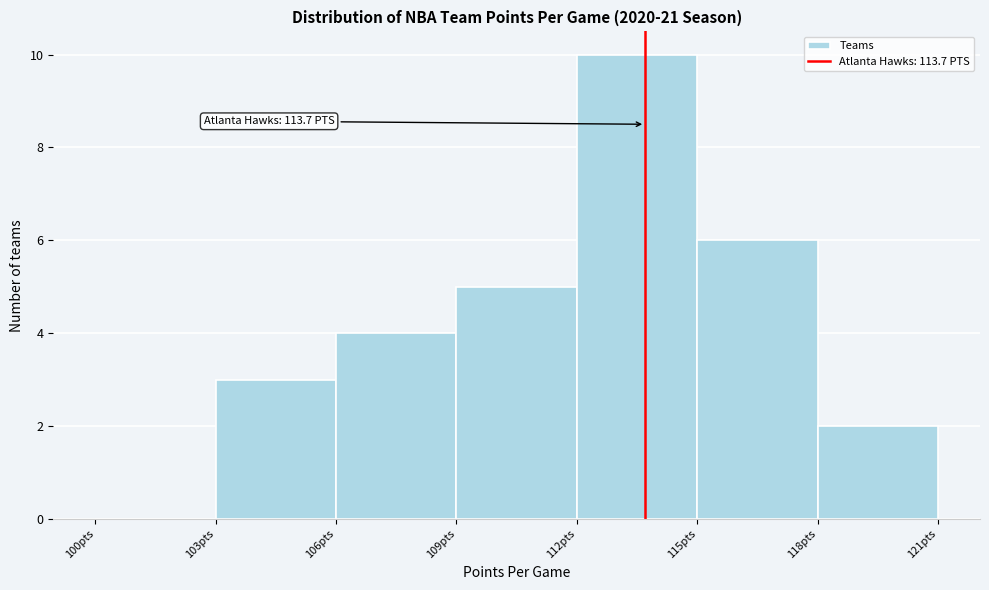

Which range on the x-axis has the tallest bar?

112 to 115